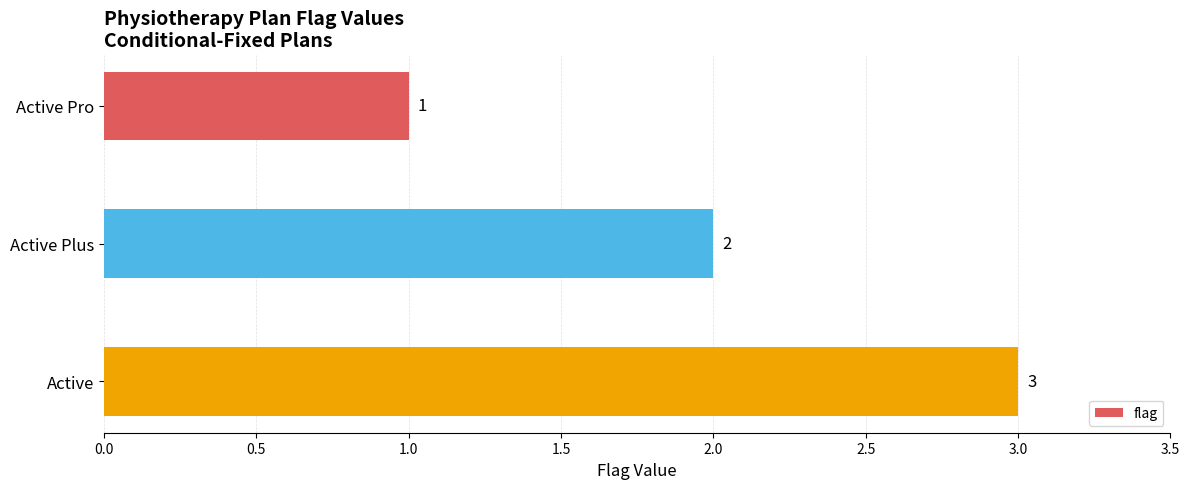

At which category does the chart reach its peak across all series?

Active